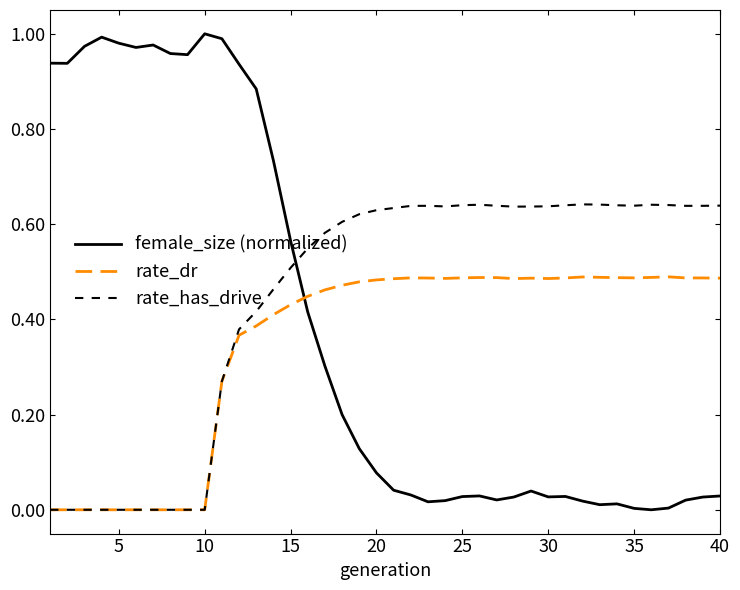

List the series in order of their peak value, highest first.

female_size (normalized), rate_has_drive, rate_dr